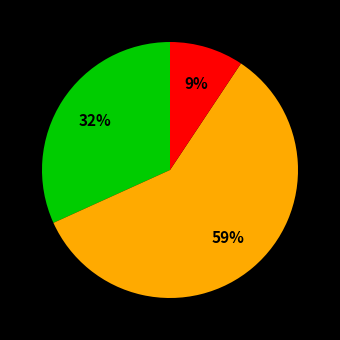

To the nearest percent, what is the difference between the largest and smallest slice percentages?

50%